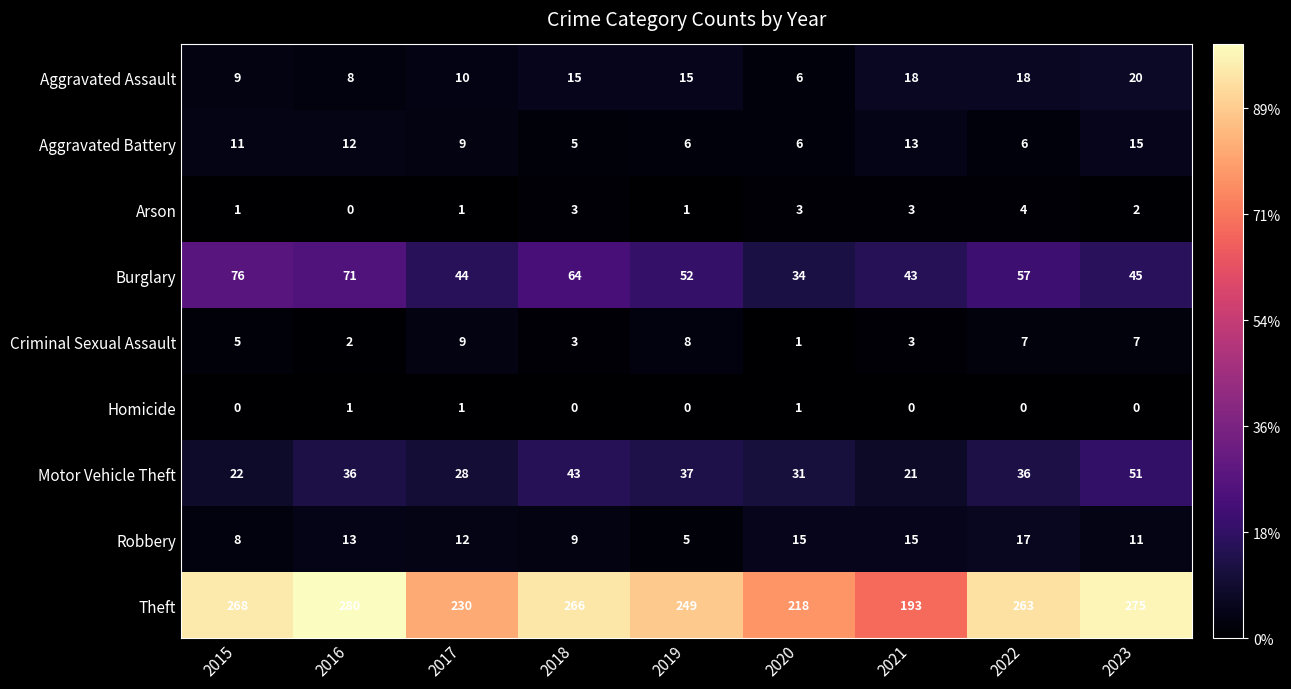

Which series has the largest total across all categories?

Theft